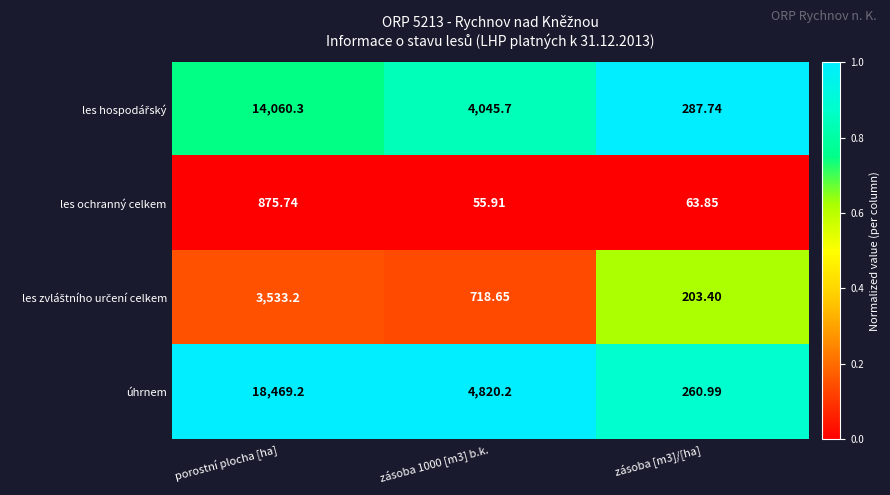

At which category does the chart reach its peak across all series?

porostní plocha [ha]